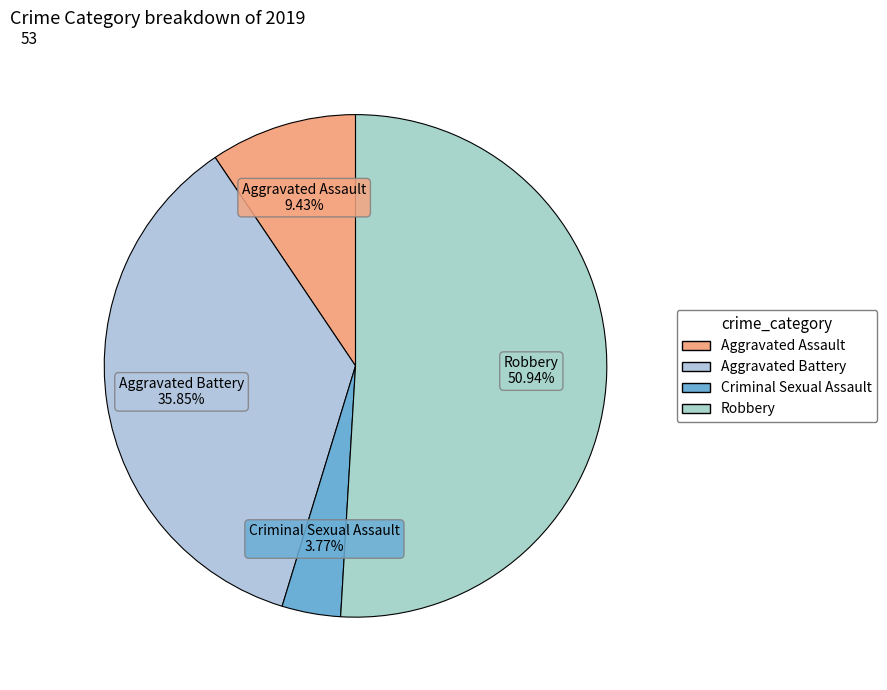

Combined, what portion of the pie is Criminal Sexual Assault and Robbery?

54.7%